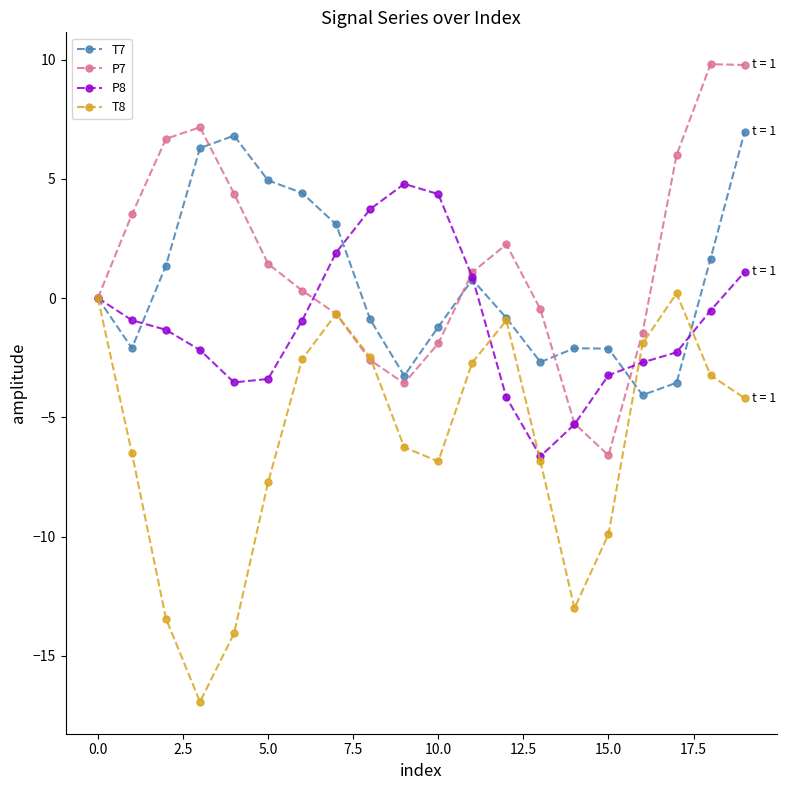

Does the chart display data point markers on the line(s)?

Yes